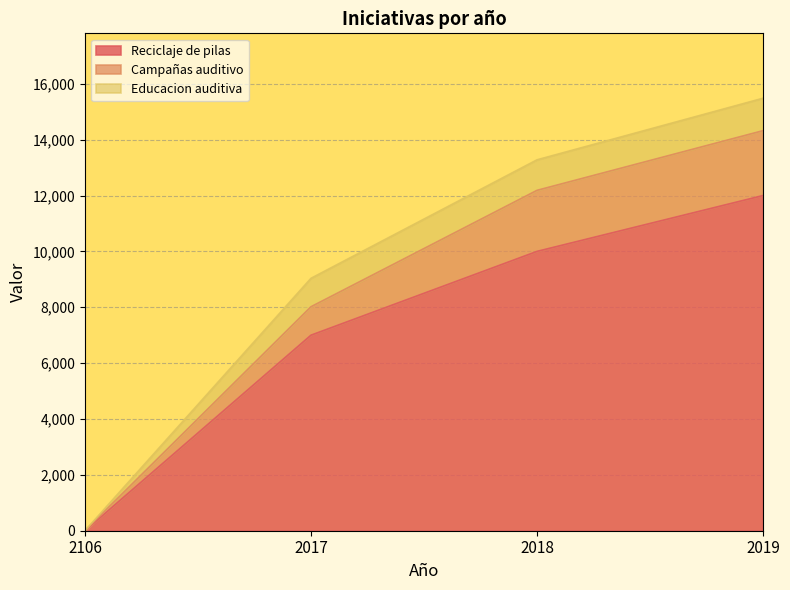

True or false: Reciclaje de pilas and Campañas auditivo intersect in this chart.

False